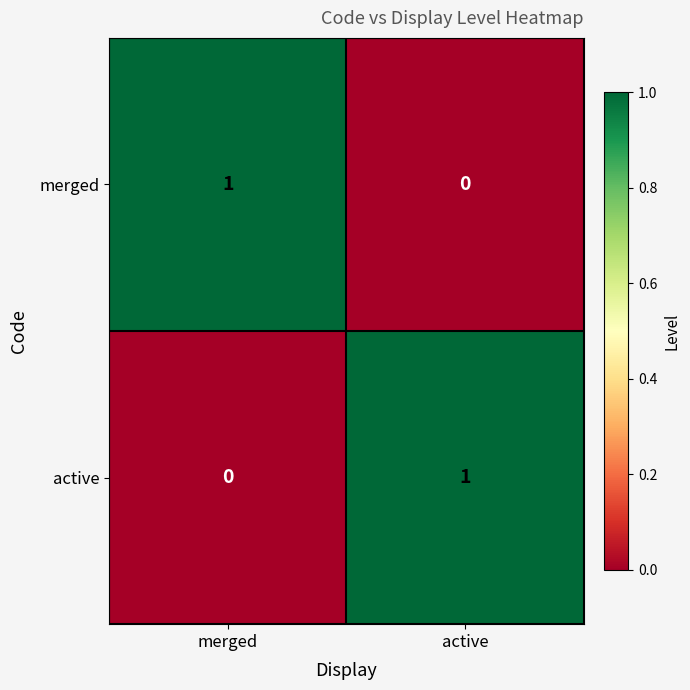

Rank the categories by active value from lowest to highest.

merged, active